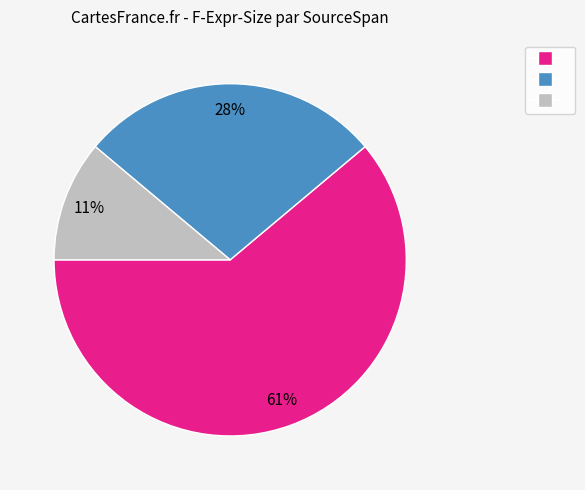

To the nearest percent, what is the average slice percentage?

33%